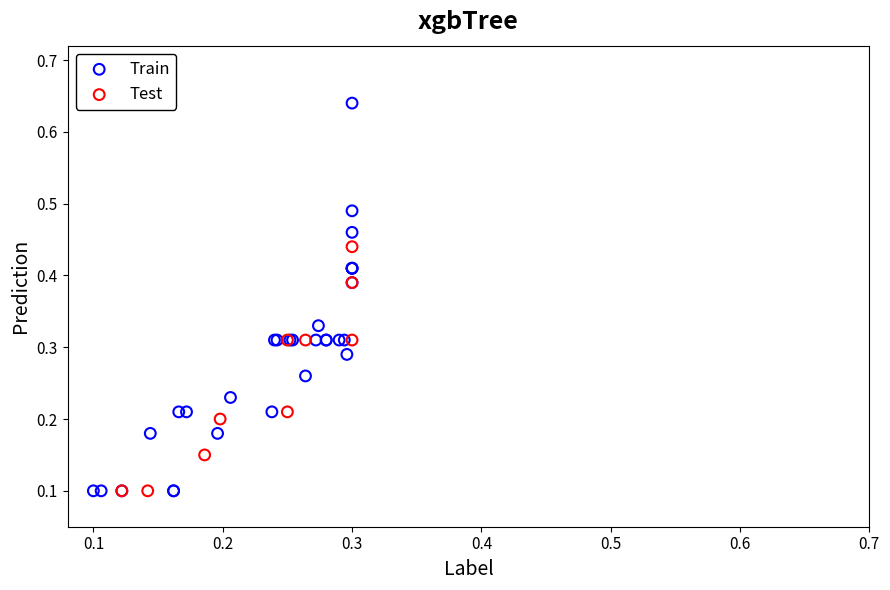

What are all the series names shown in the legend?

Train, Test